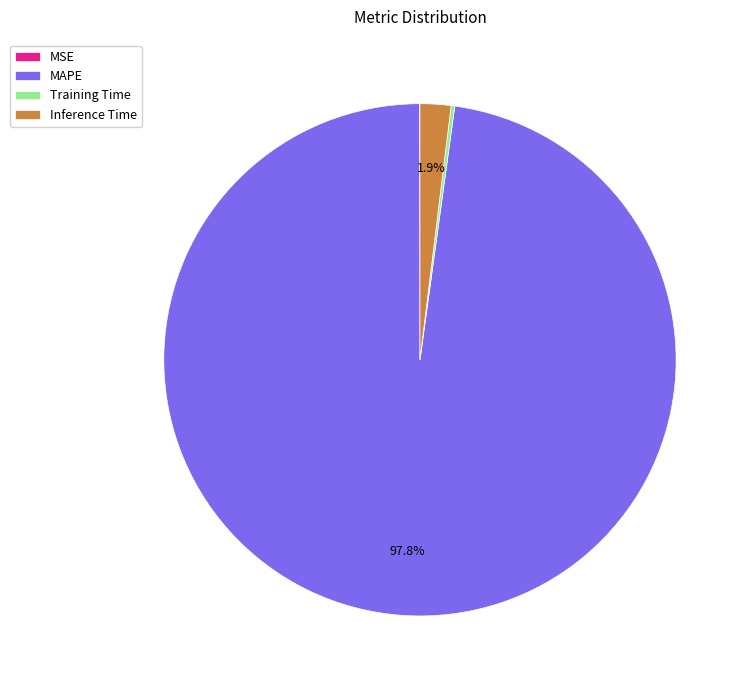

Combined, do MAPE and Inference Time account for over 50%?

Yes